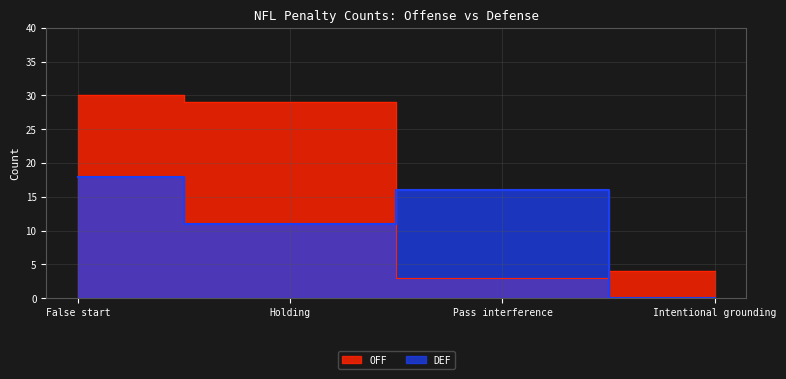

What position from the right is Pass interference?

2